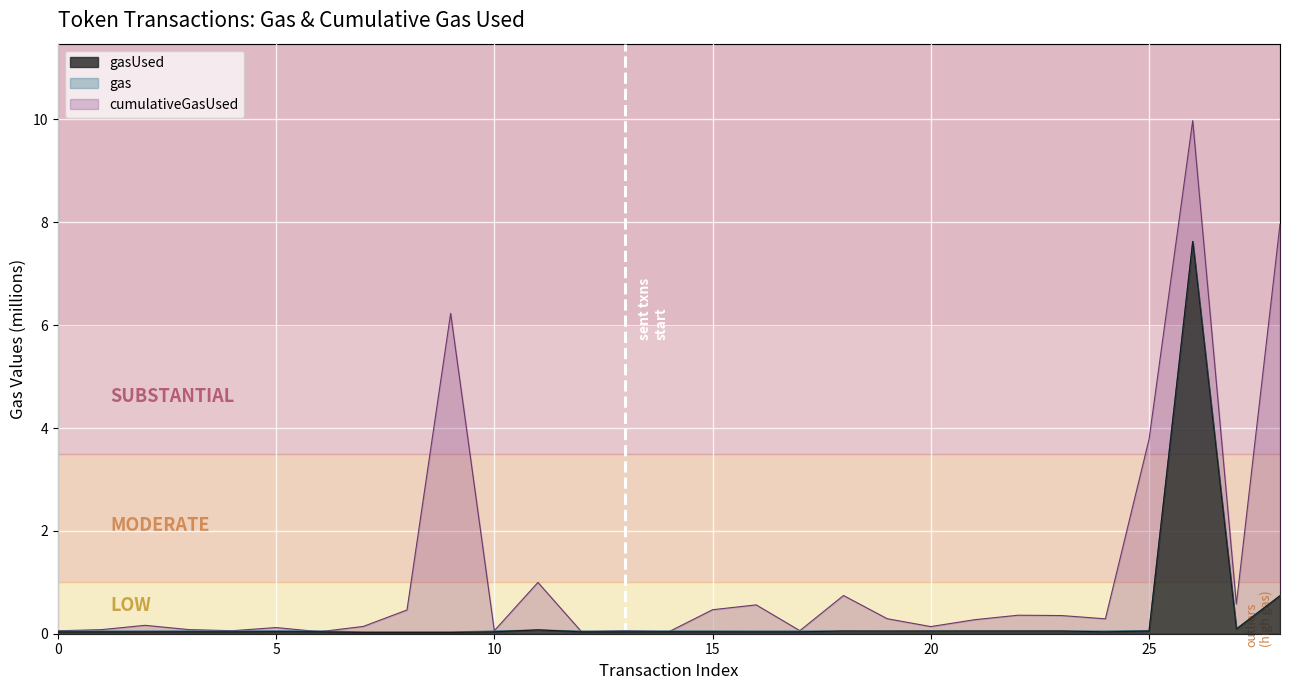

What are all the series names shown in the legend?

gasUsed, cumulativeGasUsed, gas